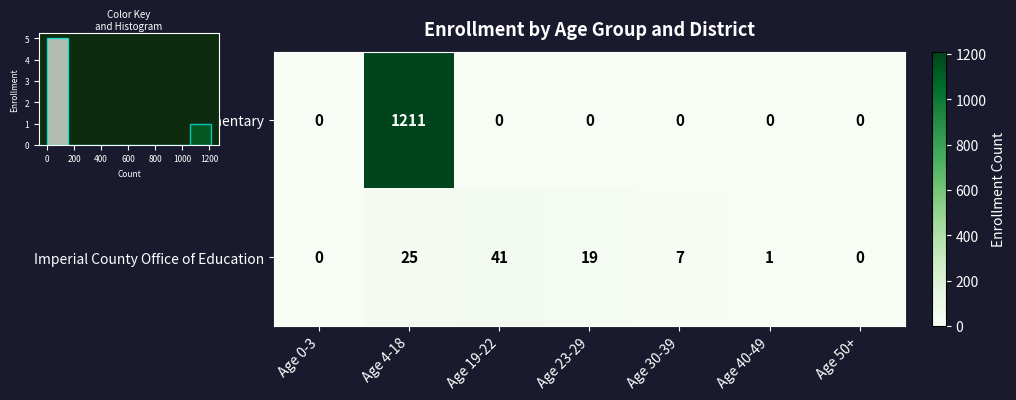

Reading left to right, extract all data points from this chart.

El Centro Elementary: Age 0-3=0	Age 4-18=1211	Age 19-22=0	Age 23-29=0	Age 30-39=0	Age 40-49=0	Age 50+=0
Imperial County Office of Education: Age 0-3=0	Age 4-18=25	Age 19-22=41	Age 23-29=19	Age 30-39=7	Age 40-49=1	Age 50+=0